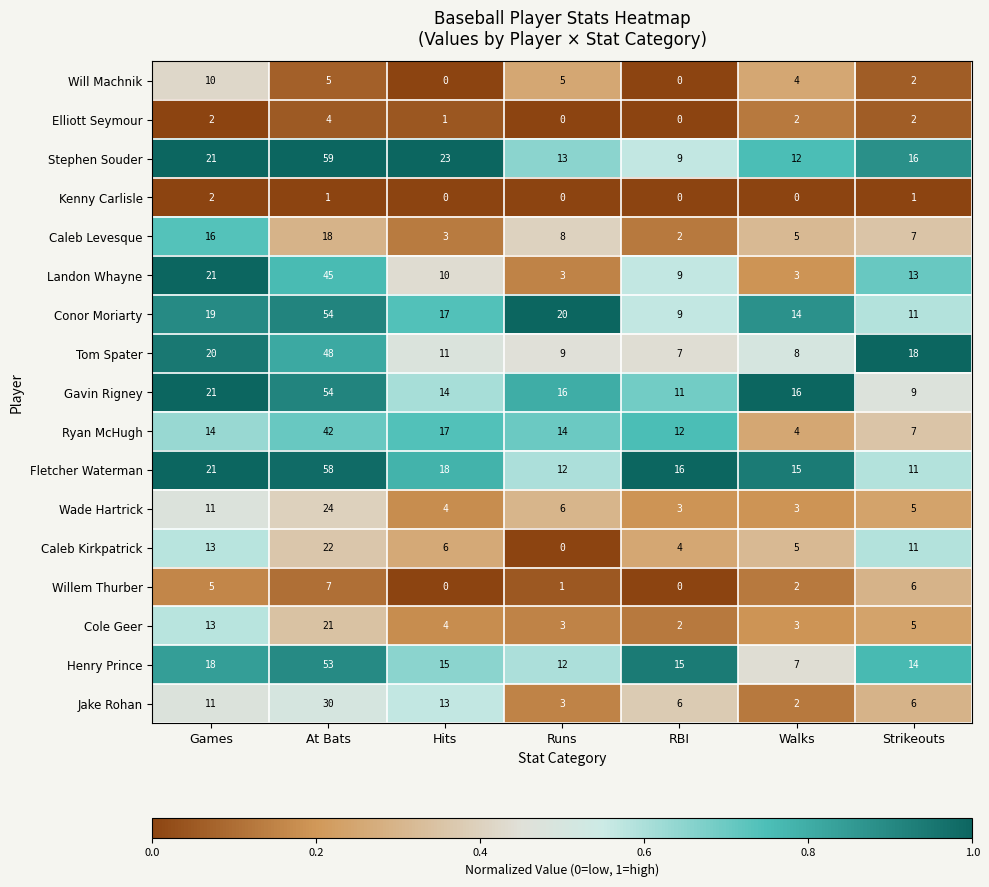

Which series has the largest total across all categories?

Stephen Souder